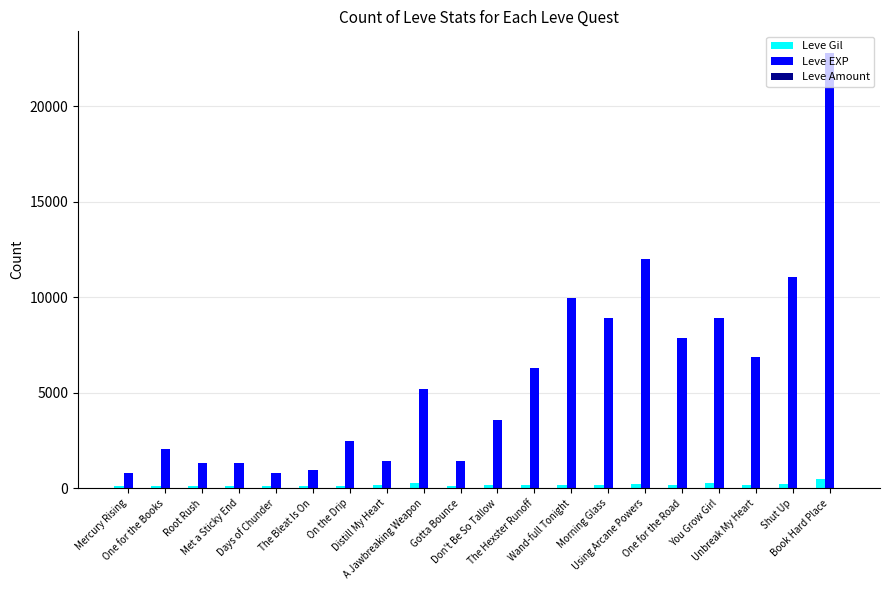

Which series has the largest total across all categories?

Leve EXP